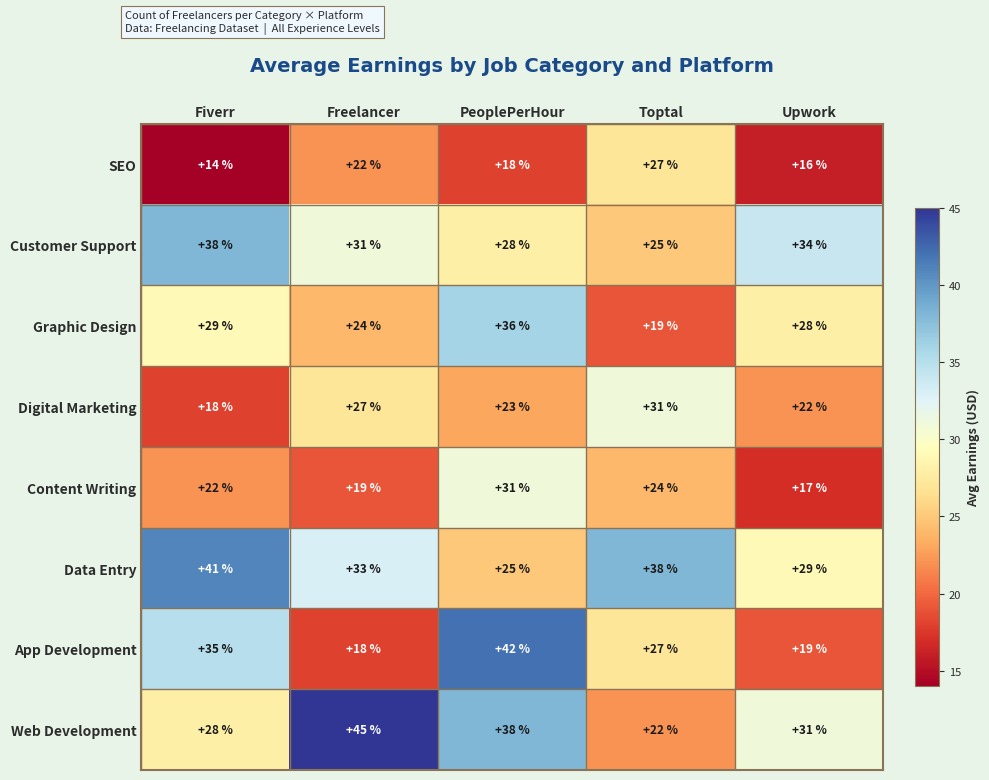

Count the number of categories in the chart.

5